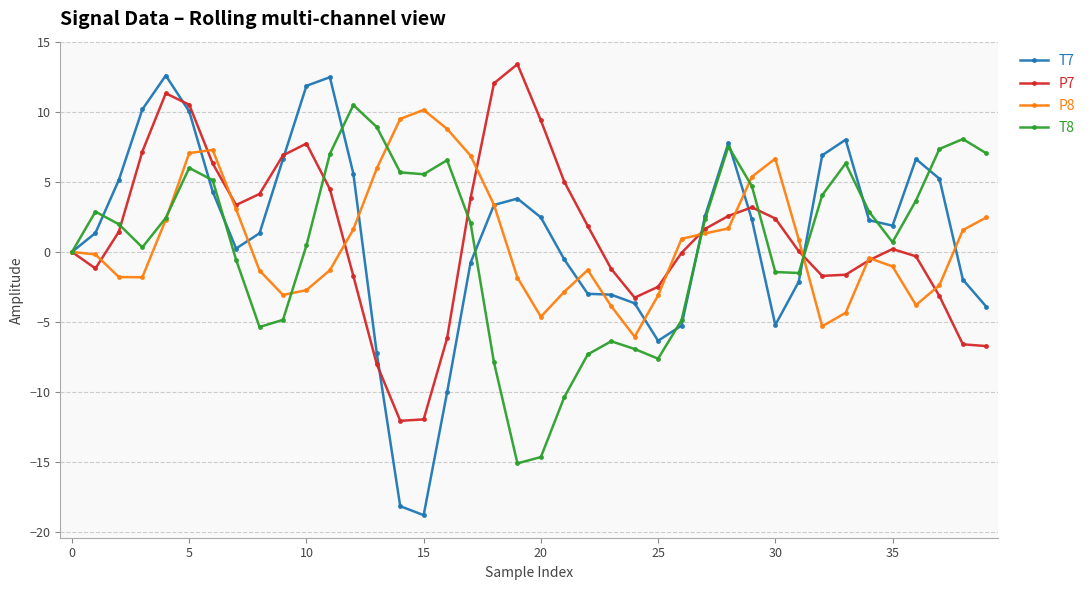

How many lines are shown in the chart?

4